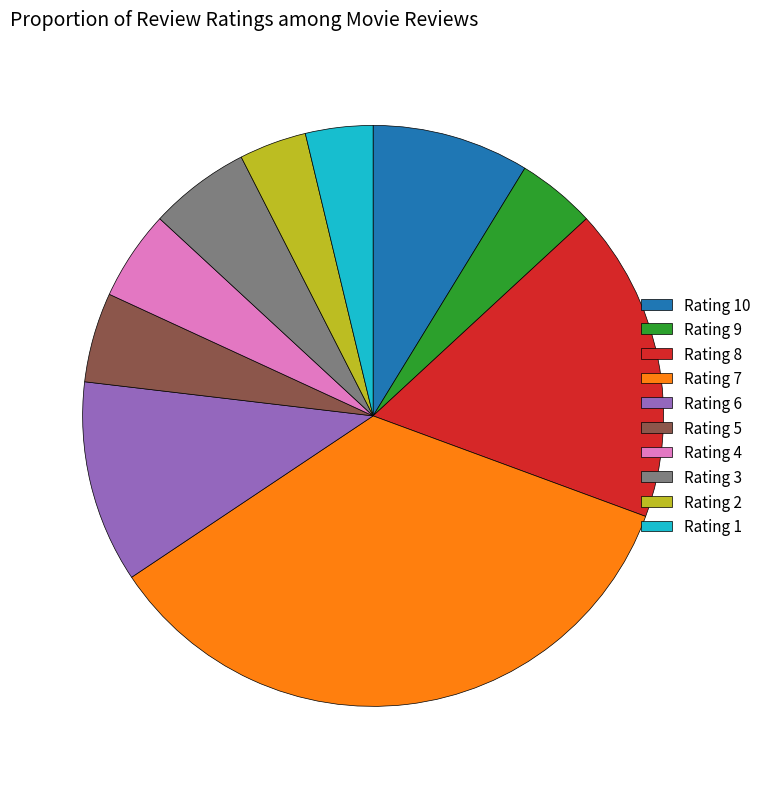

Between Rating 7 and Rating 1, which is larger?

Rating 7